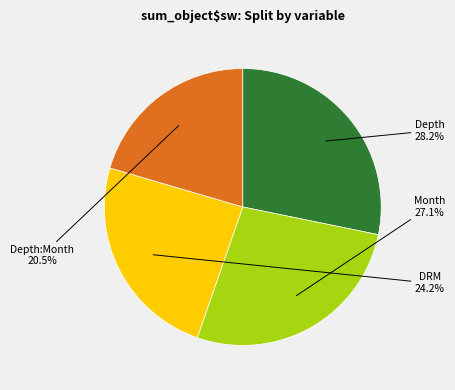

Is there a majority slice in this chart?

No